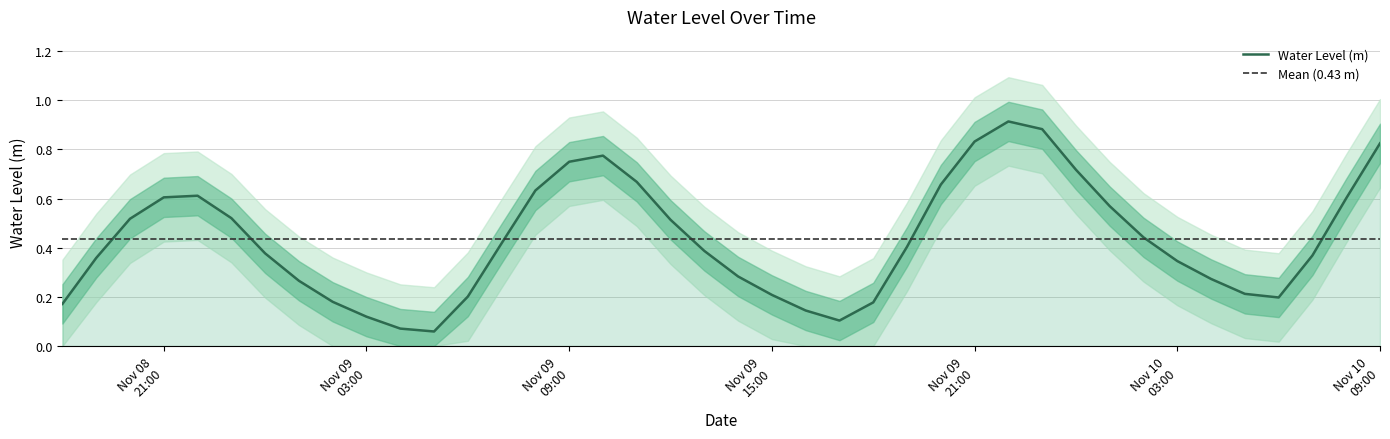

What is the difference between the values at 2023-11-09 15:00:00 and 2023-11-09 22:00:00?

0.7